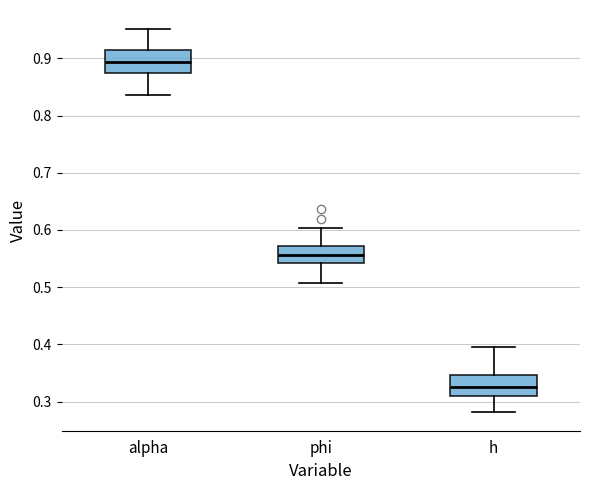

Which box has the lowest median line?

h